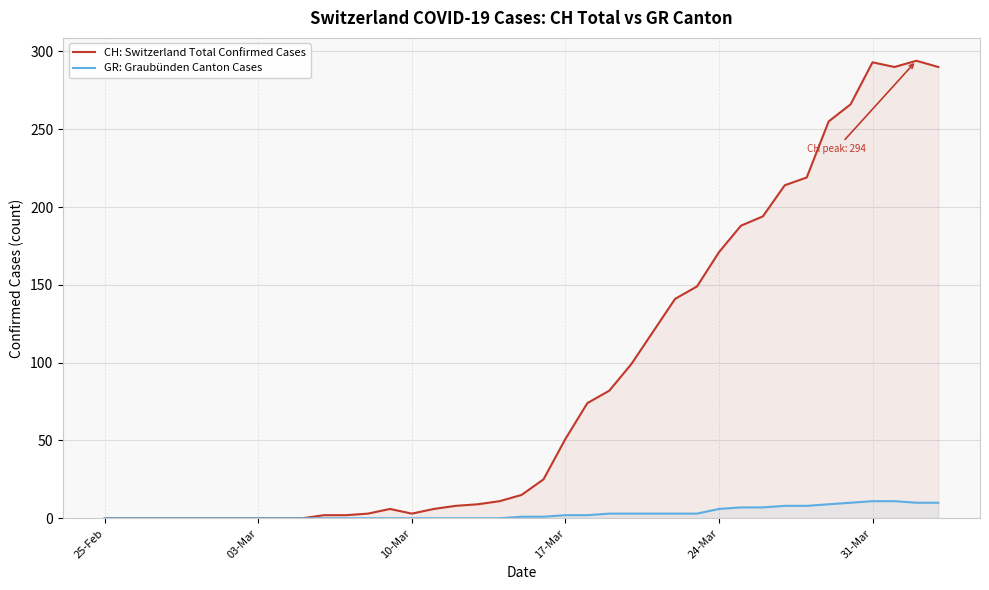

What is the maximum value for GR: Graubünden Canton Cases?

11